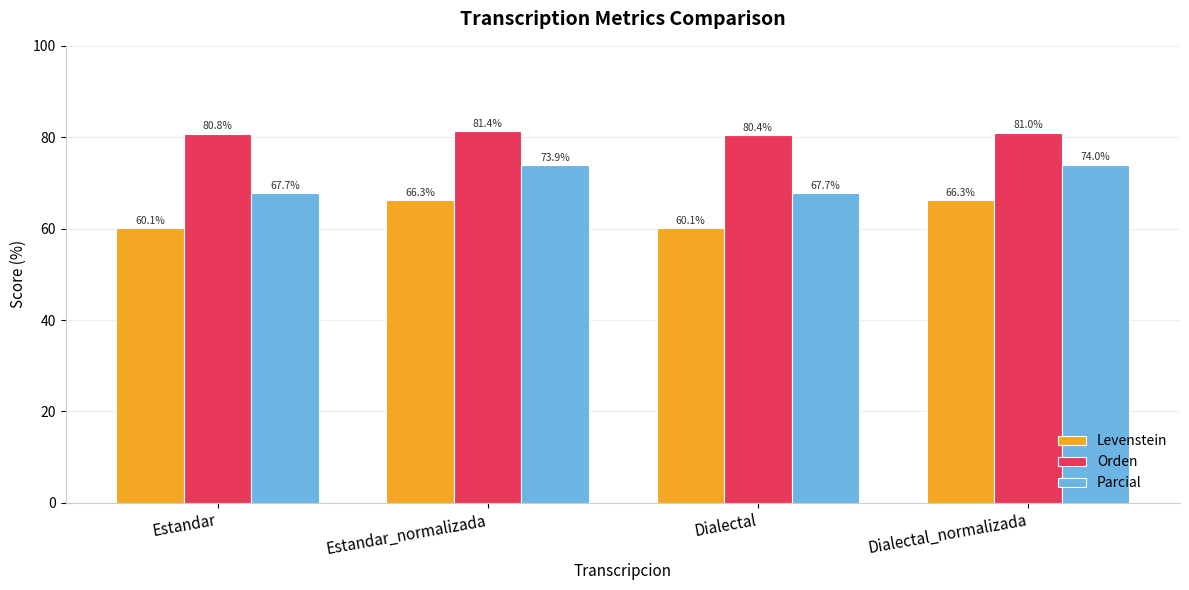

How many distinct data groups are displayed?

3